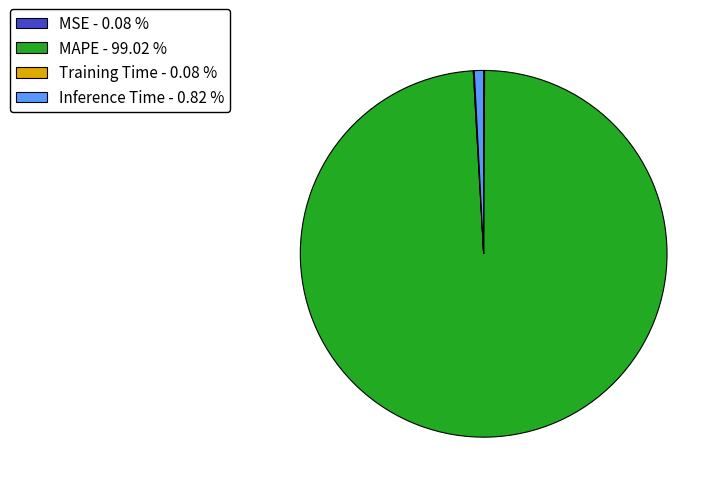

Is the sum of MAPE - 99.02 % and Inference Time - 0.82 % greater than half?

Yes